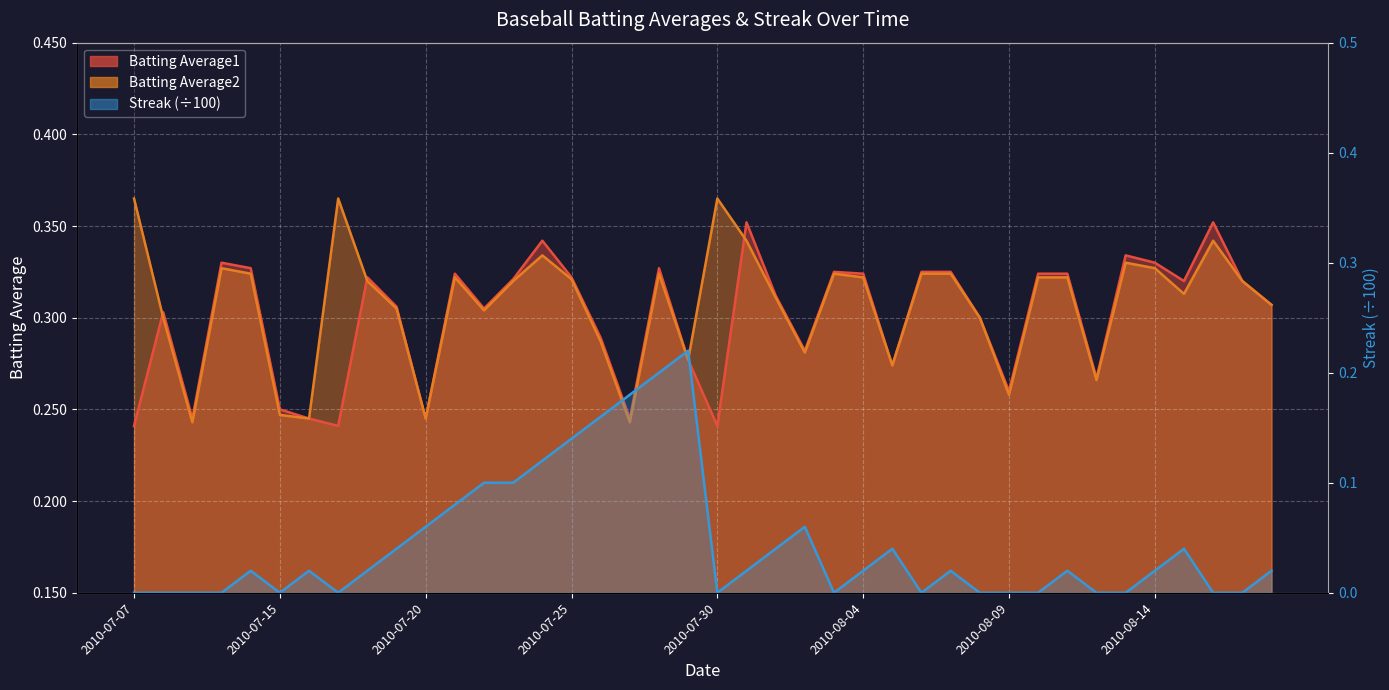

What is the approximate value of Batting Average2 at 2010-07-17?

0.4